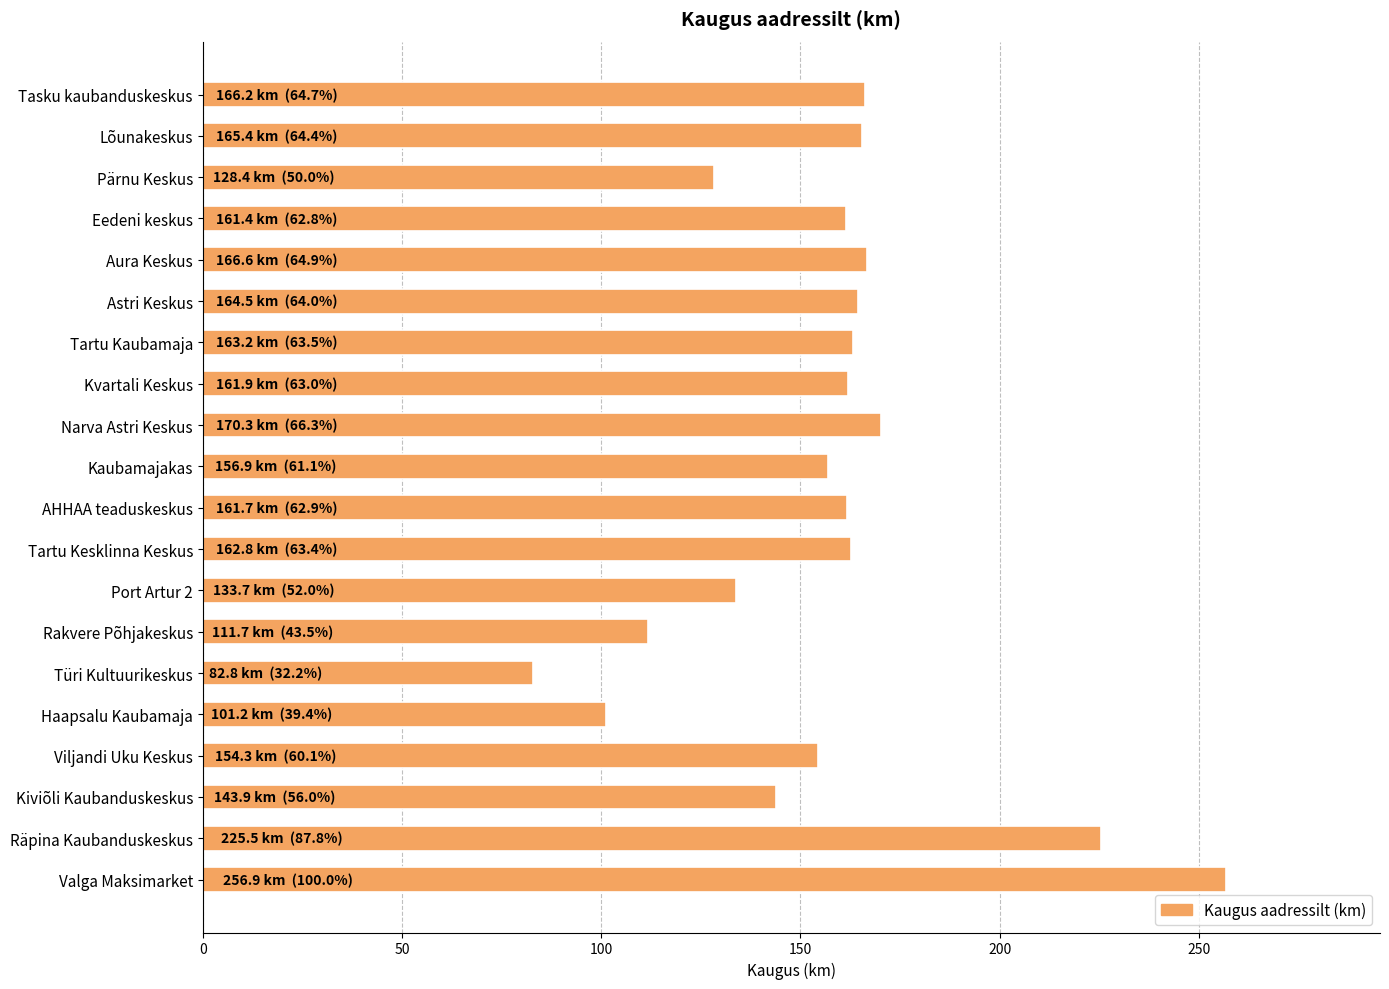

True or false: the data shows 277.1 at Lõunakeskus.

False